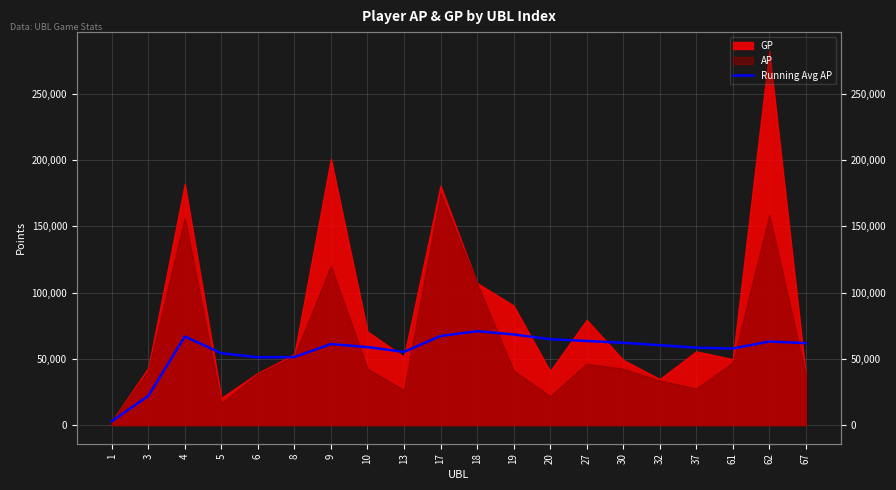

Reading right to left, what are all the values shown in this chart?

61796.3	63043.7	57733.4	58358.8	60285.3	62062.6	63461.4	64780.1	68362.9	70828.3	67186.3	55205.0	58805.6	61129.3	51283.7	51102.2	54229.5	66818.0	21943.5	2816.0